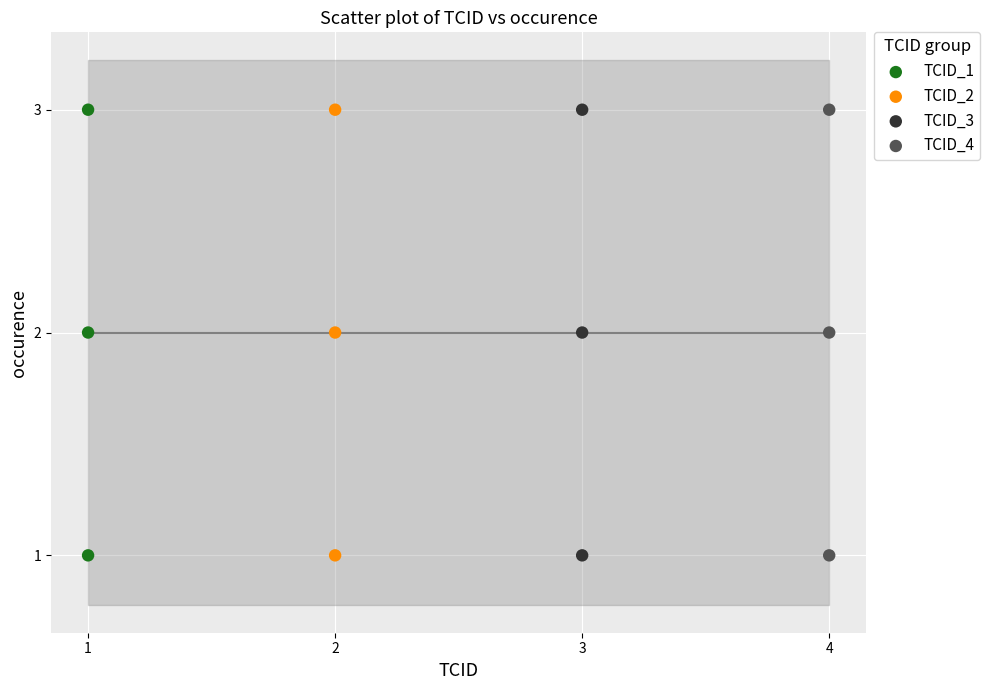

What are all the series names shown in the legend?

TCID_1, TCID_2, TCID_3, TCID_4